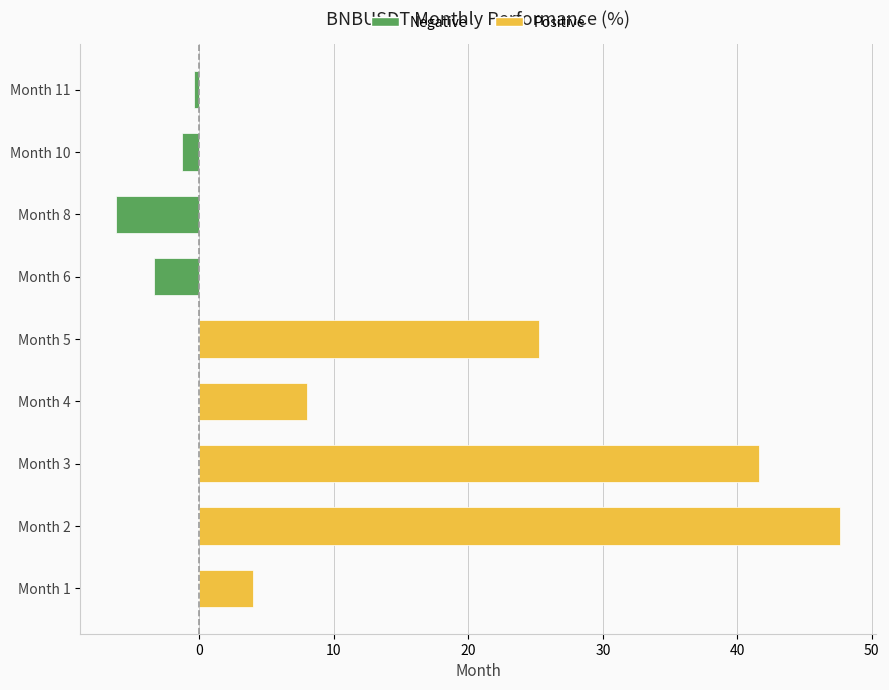

True or false: the data shows 8.0 at Month 4.

True